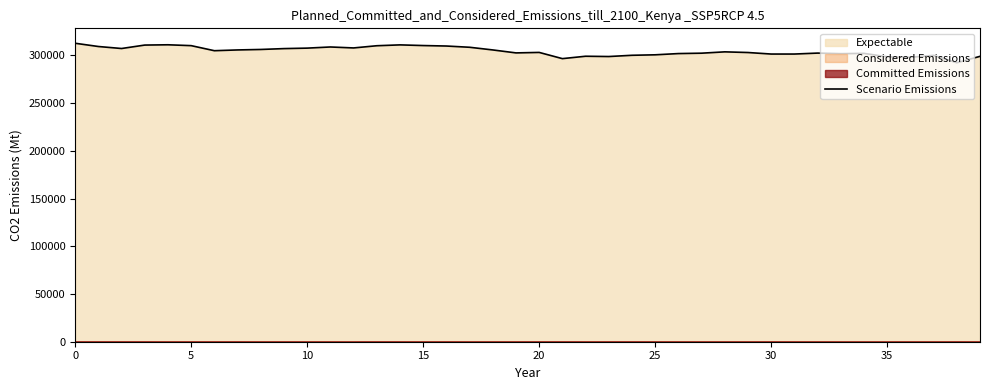

What is the minimum value shown in the chart?

292200